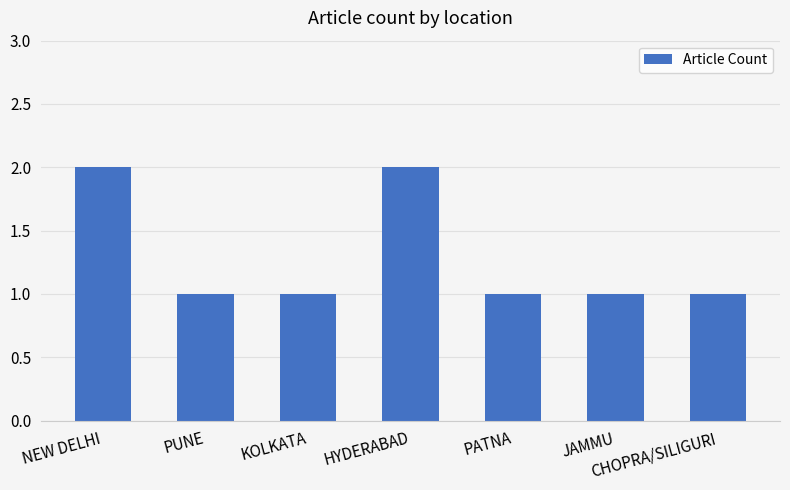

What is the label of the 2nd bar from the right?

JAMMU